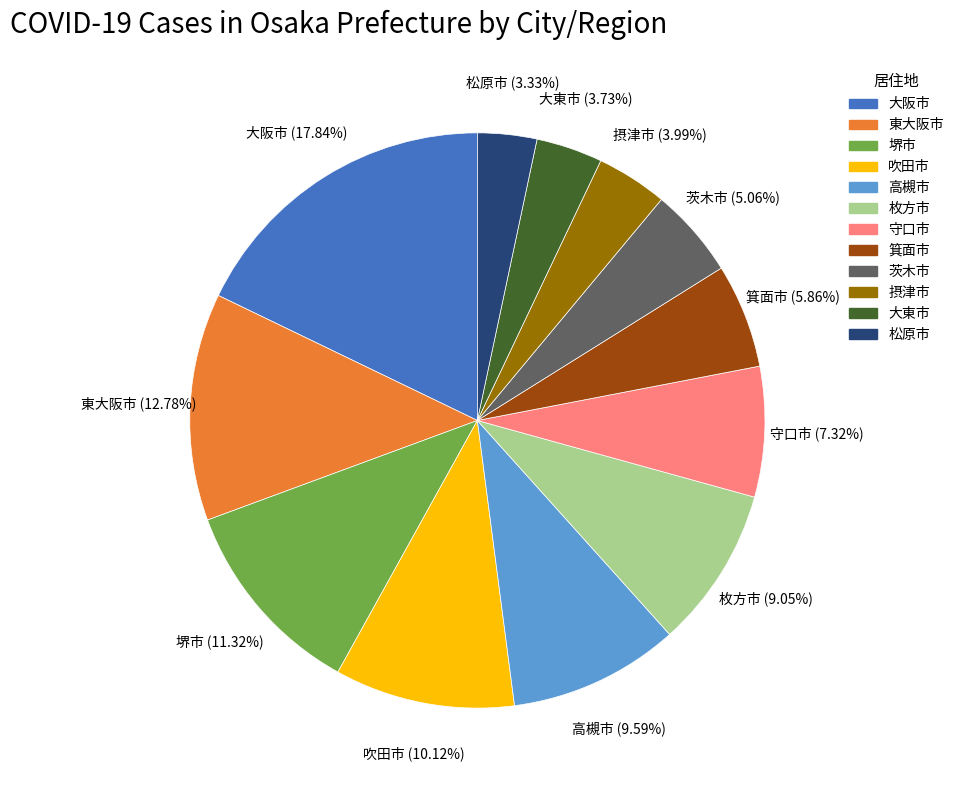

Do 摂津市 and 松原市 together represent more than half of the pie?

No